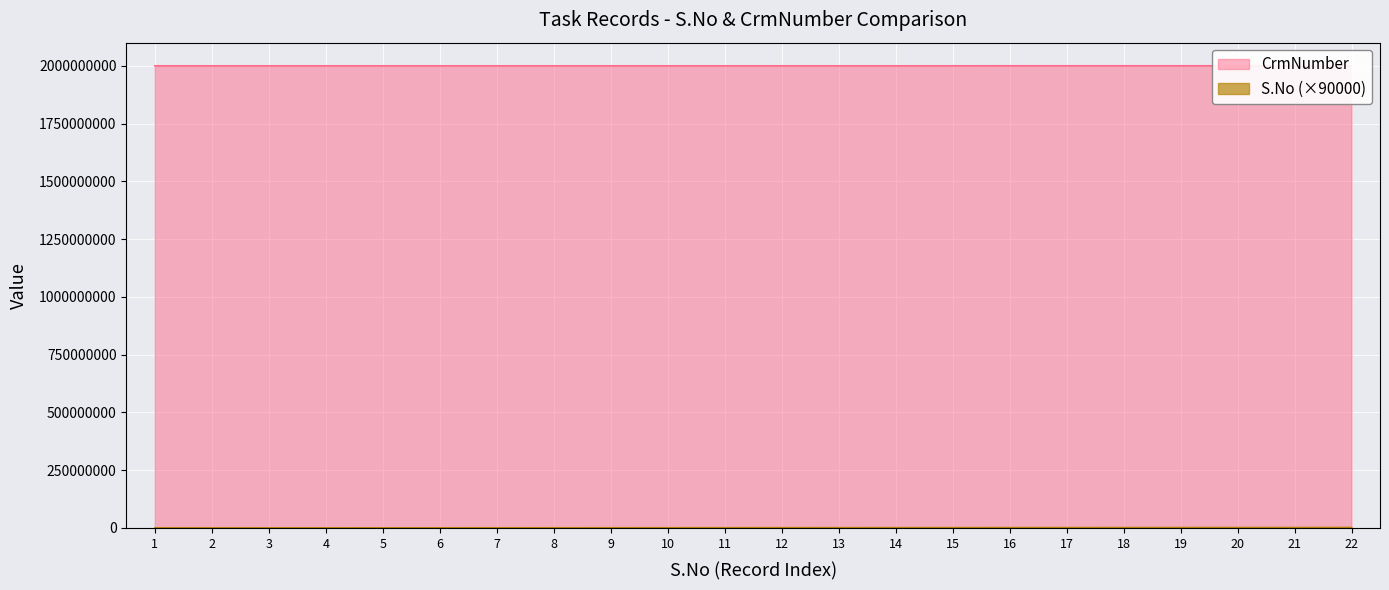

Rank the series by their maximum value, from highest to lowest.

CrmNumber, S.No